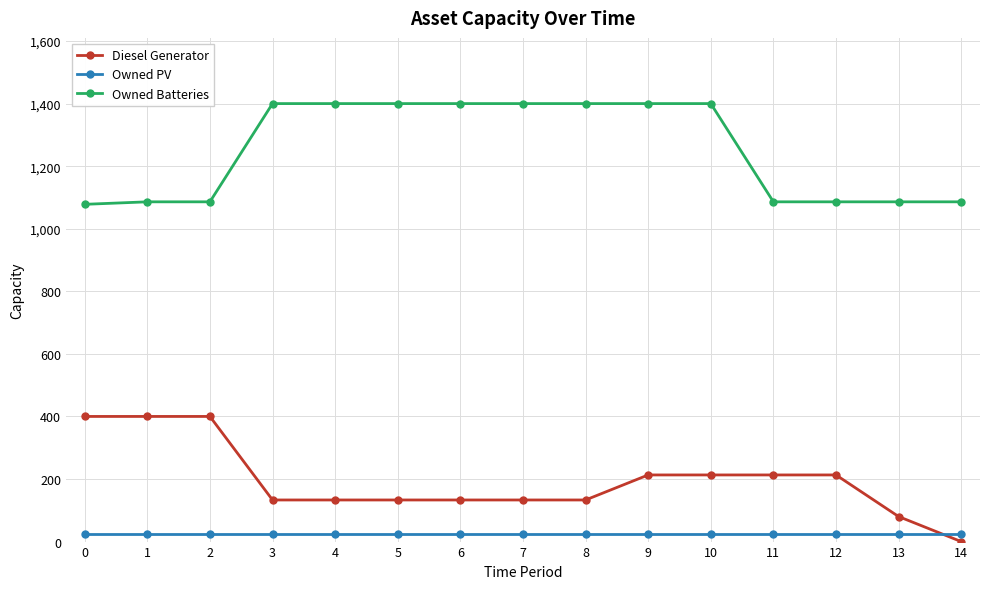

True or false: Owned Batteries and Owned PV cross at least once.

False